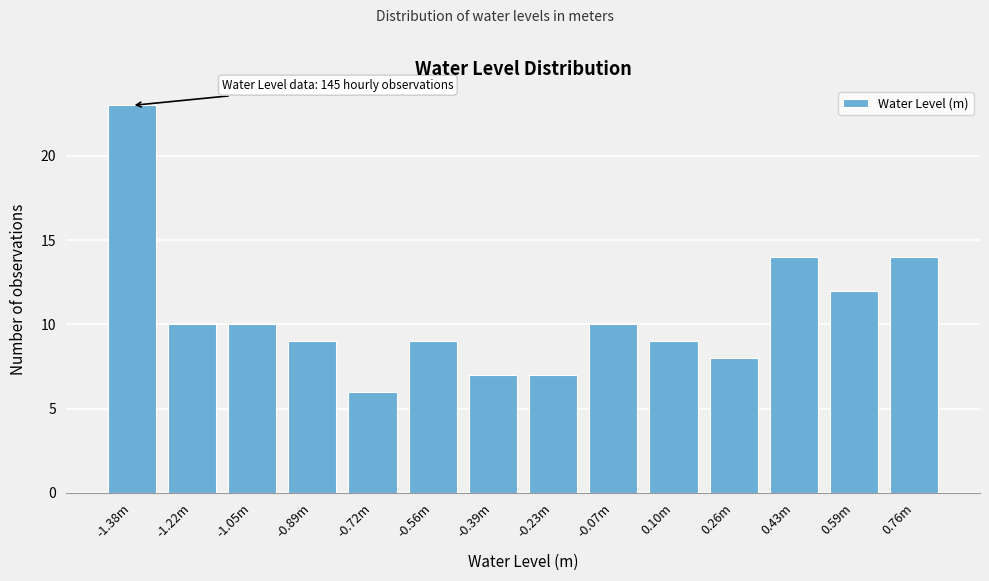

Reading left to right, transcribe all the data shown in this chart.

23	10	10	9	6	9	7	7	10	9	8	14	12	14